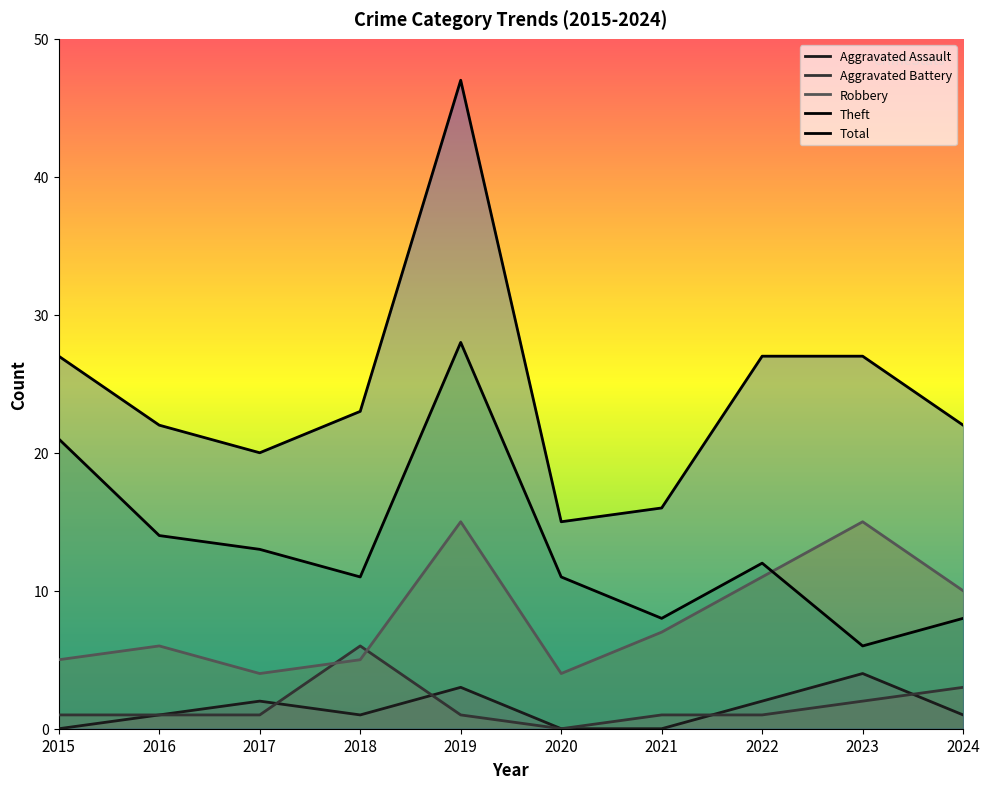

At which label does Theft first exceed 12?

2015